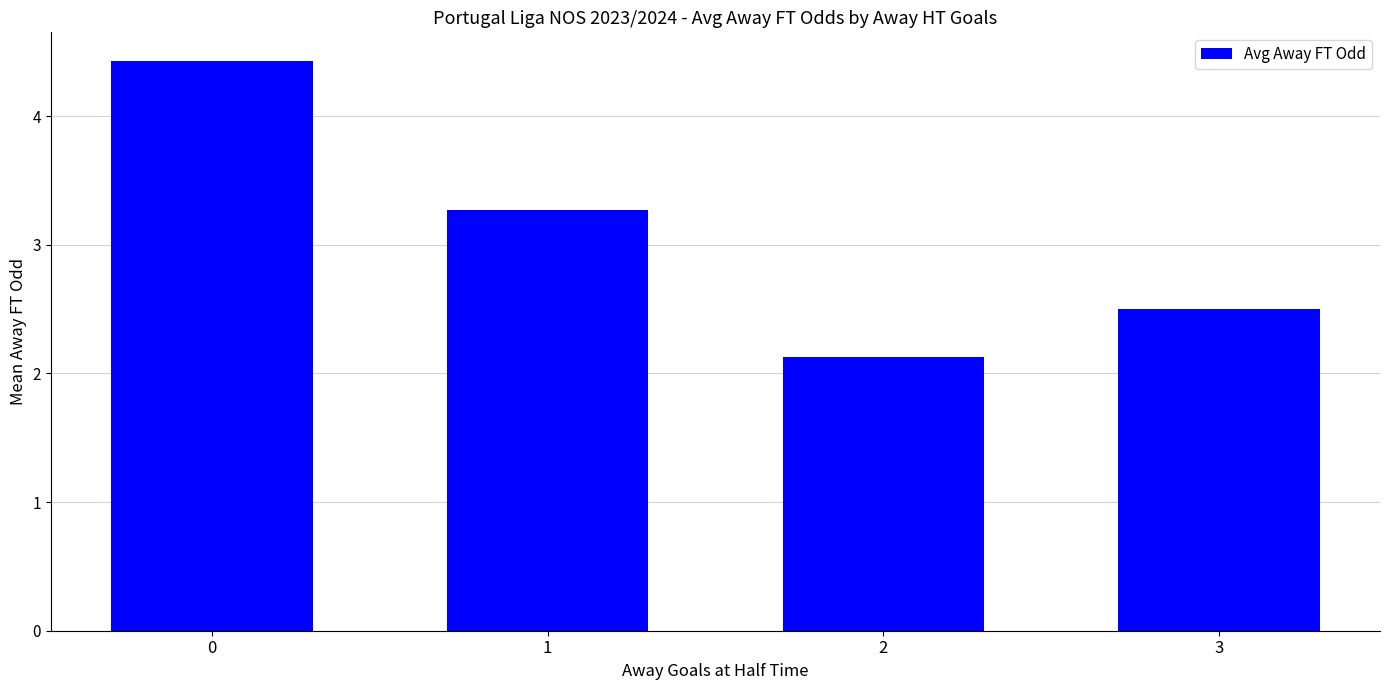

Reading right to left, transcribe all the data shown in this chart.

3=2.5	2=2.1	1=3.3	0=4.4